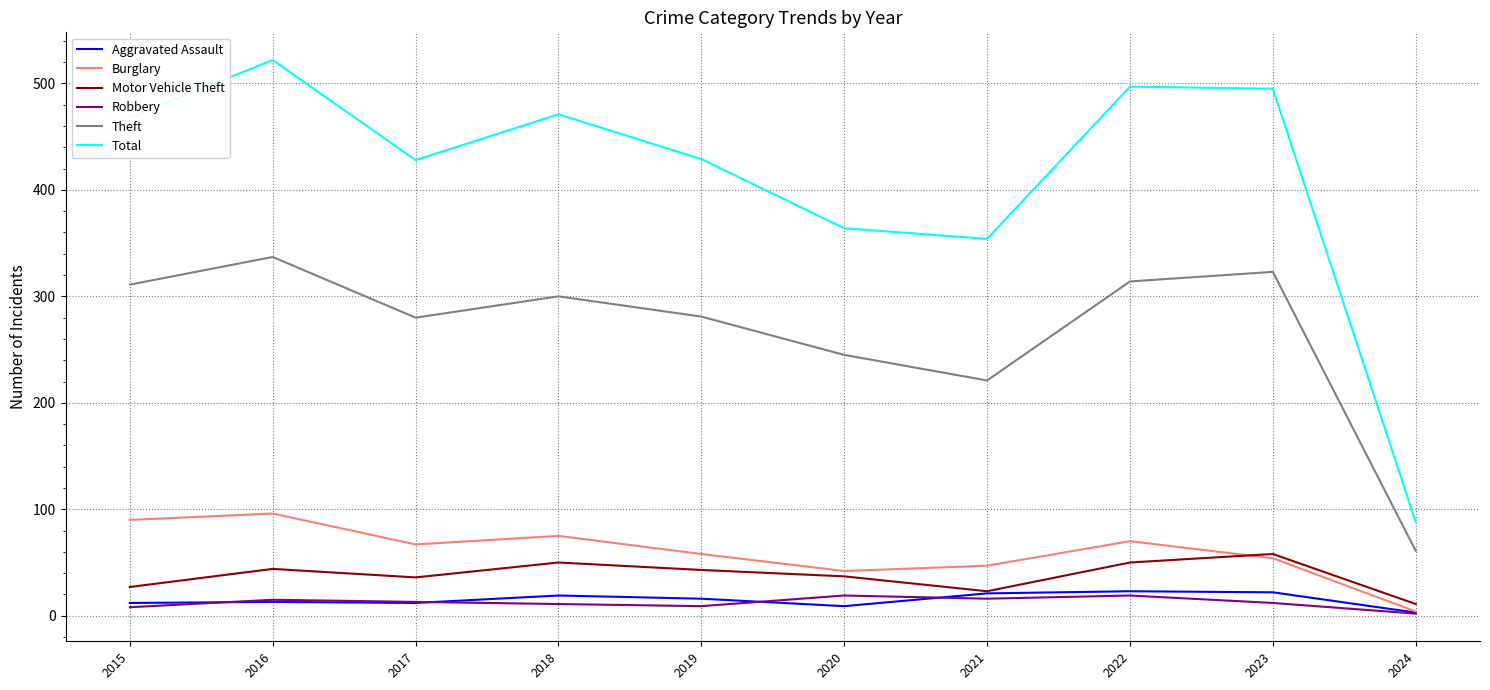

What is the maximum value for Aggravated Assault?

23